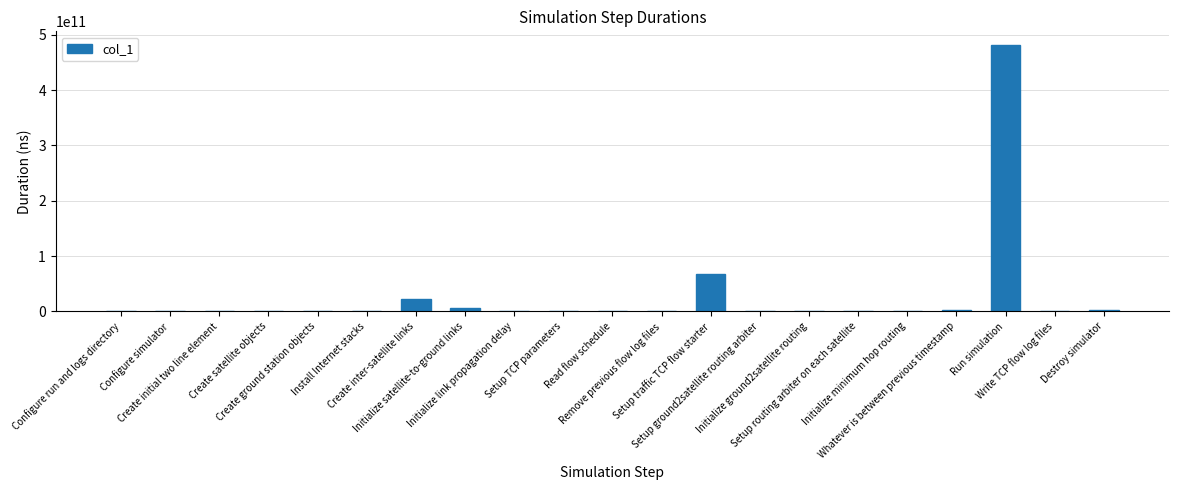

The value at Create satellite objects is 183978913. True or false?

True